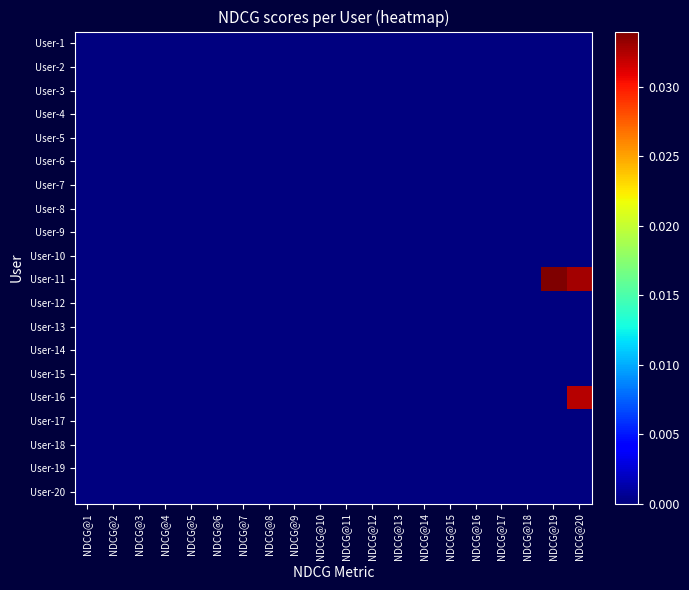

Which series has the largest total across all categories?

User-11